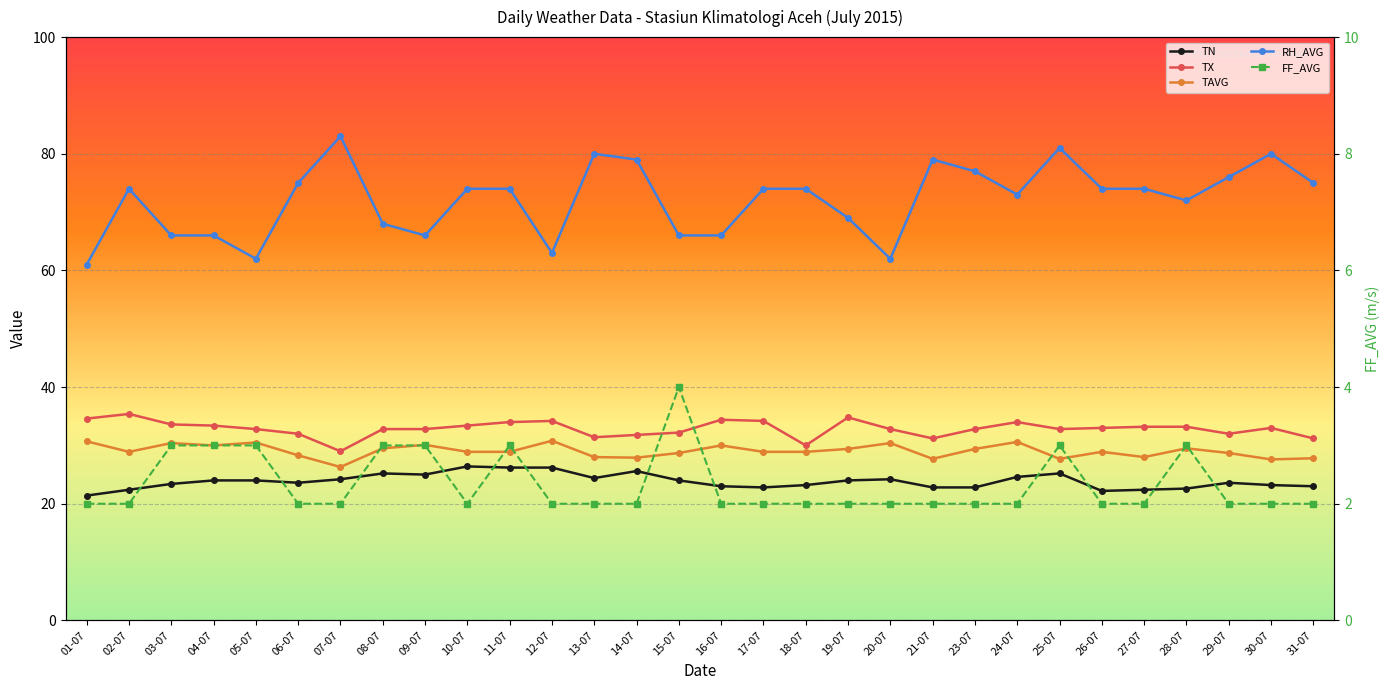

What is the label of the 5th point from the left?

05-07